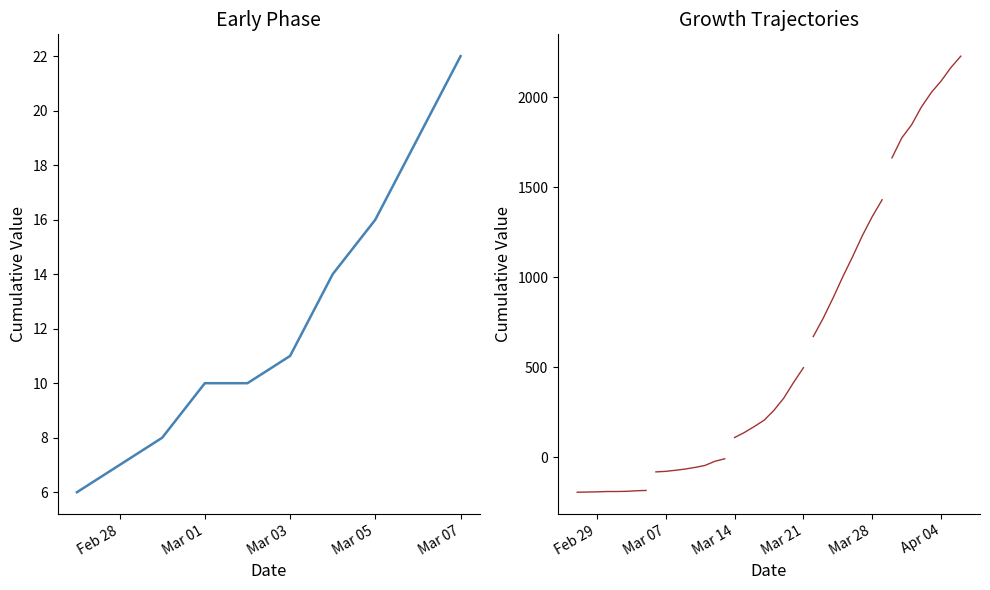

True or false: the data has more than 2 interior local peaks.

False